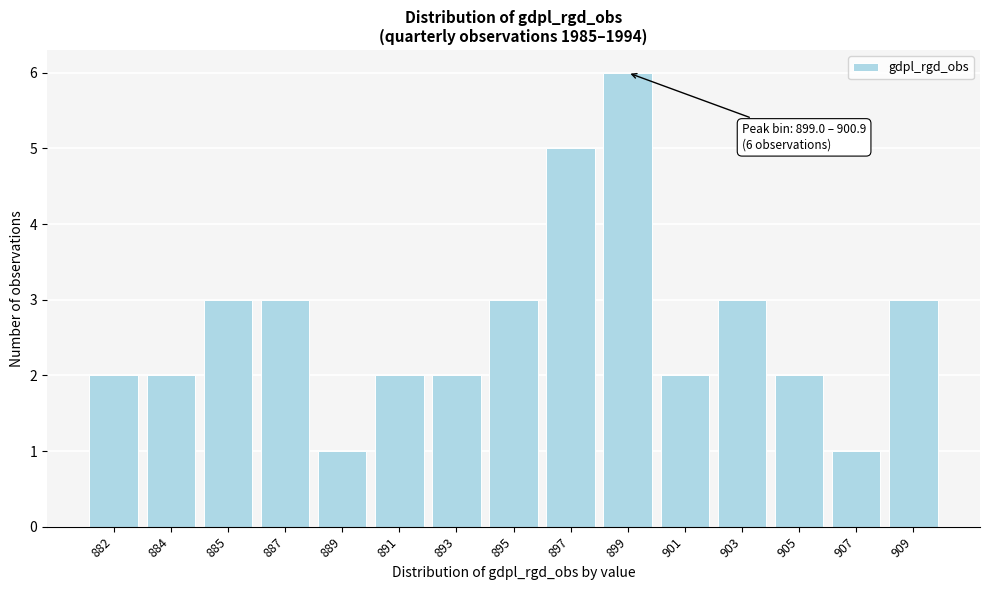

Reading left to right, extract all data points from this chart.

882=2	884=2	885=3	887=3	889=1	891=2	893=2	895=3	897=5	899=6	901=2	903=3	905=2	907=1	909=3